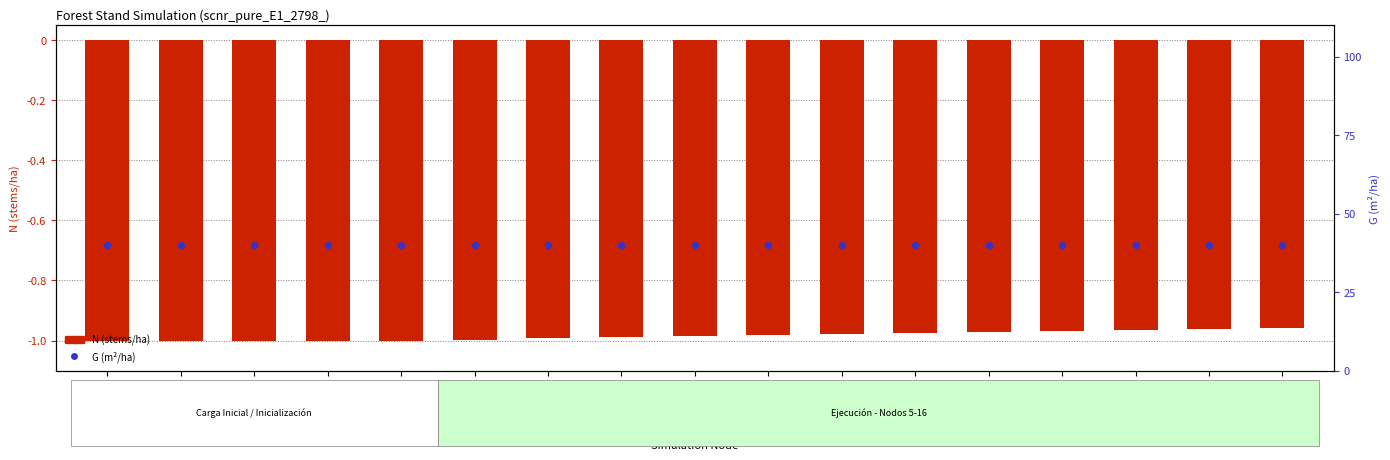

Which series has the largest total across all categories?

G (m²/ha)